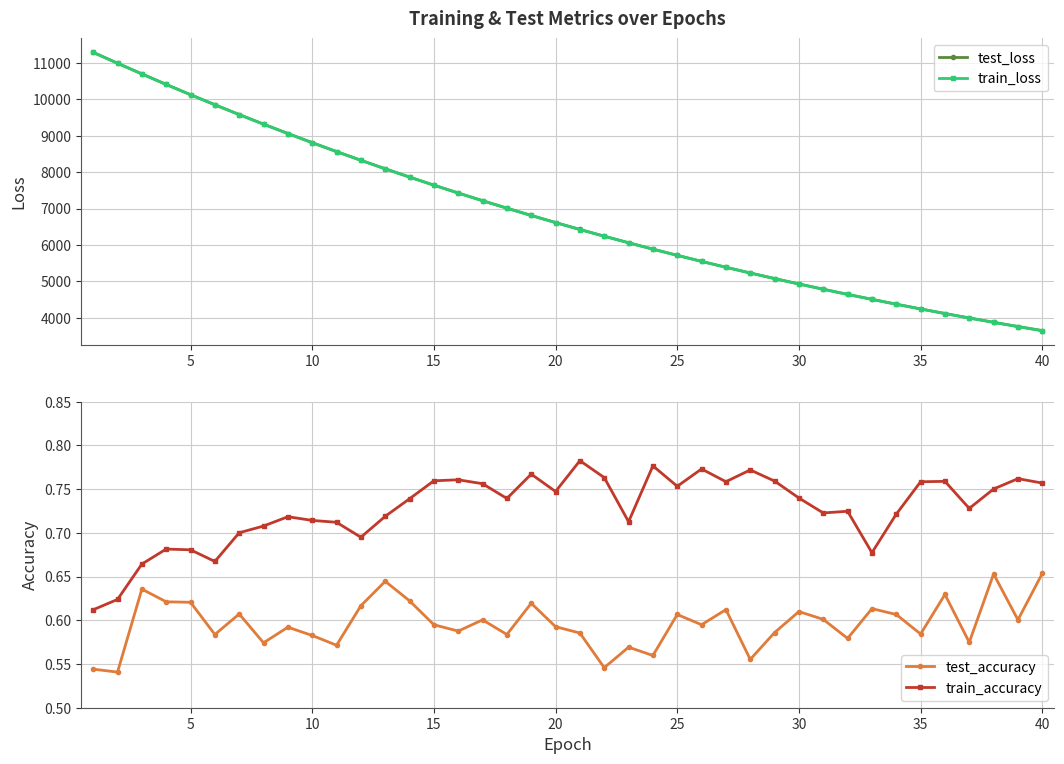

The train_accuracy series shows 0.5 at 20. True or false?

False